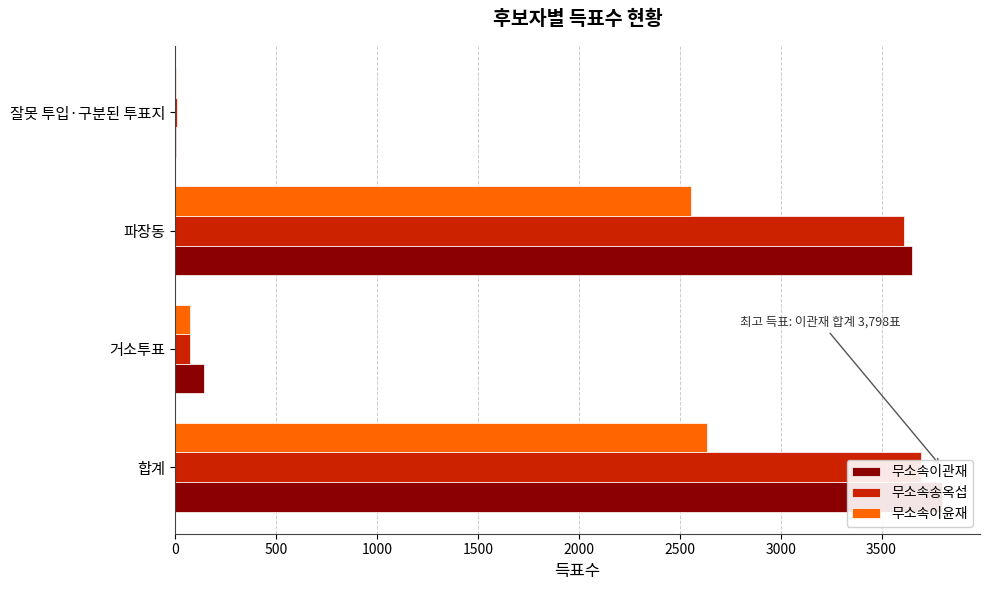

Reading left to right, extract all data points from this chart.

무소속이관재: 0=3798	500=142	1000=3651	1500=5
무소속송옥섭: 0=3697	500=75	1000=3613	1500=9
무소속이윤재: 0=2634	500=74	1000=2556	1500=4